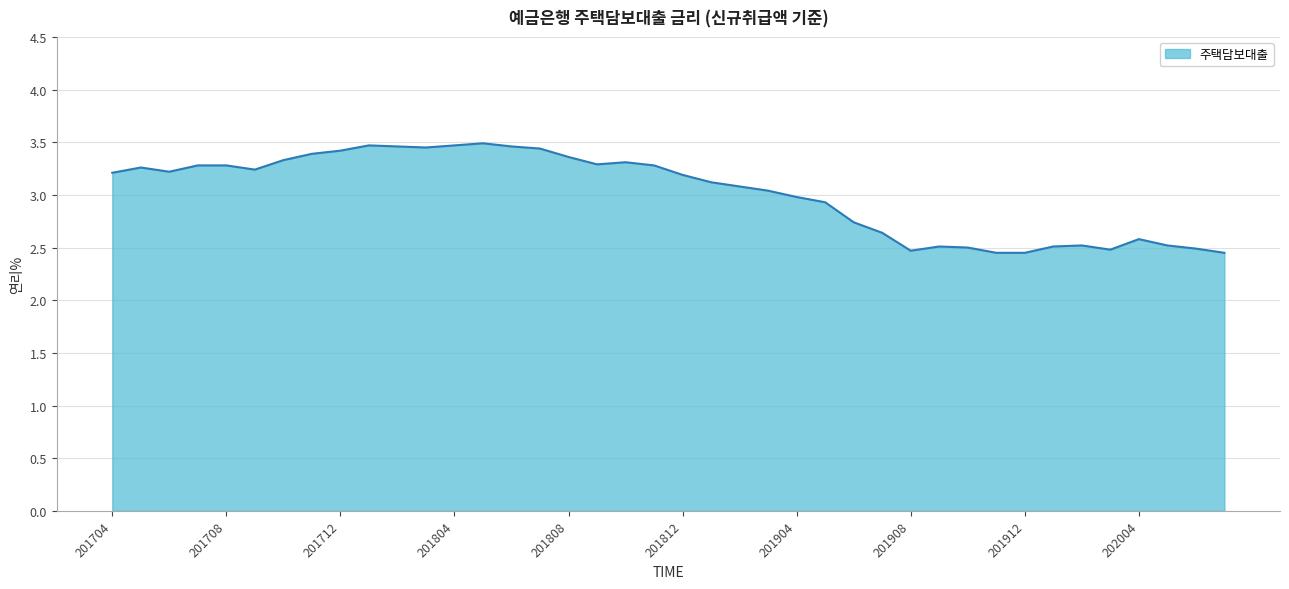

What is the difference between the maximum and minimum values?

1.0